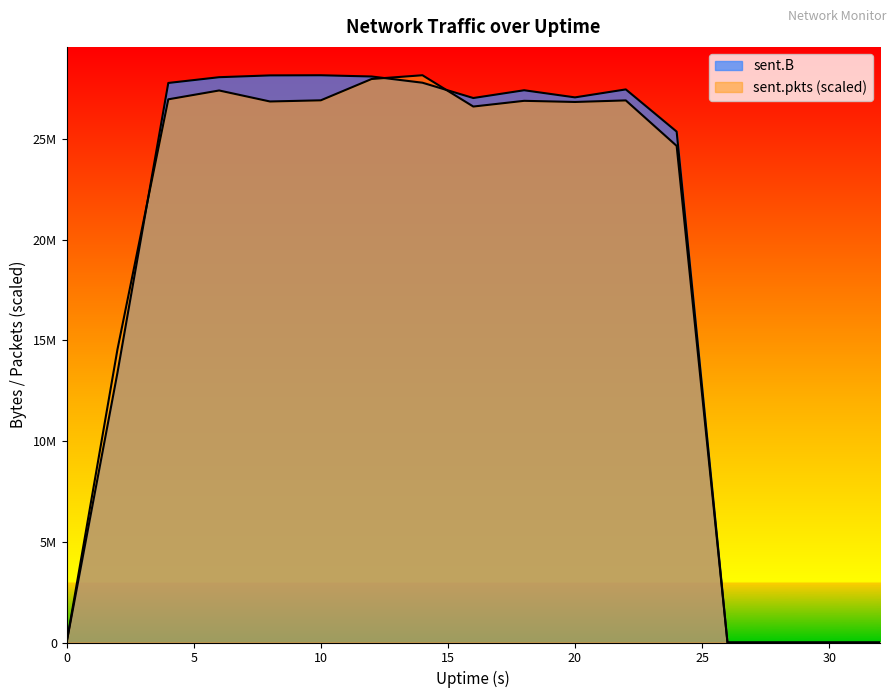

What is the difference between the maximum and second lowest values in the sent.B series?

28155726.0